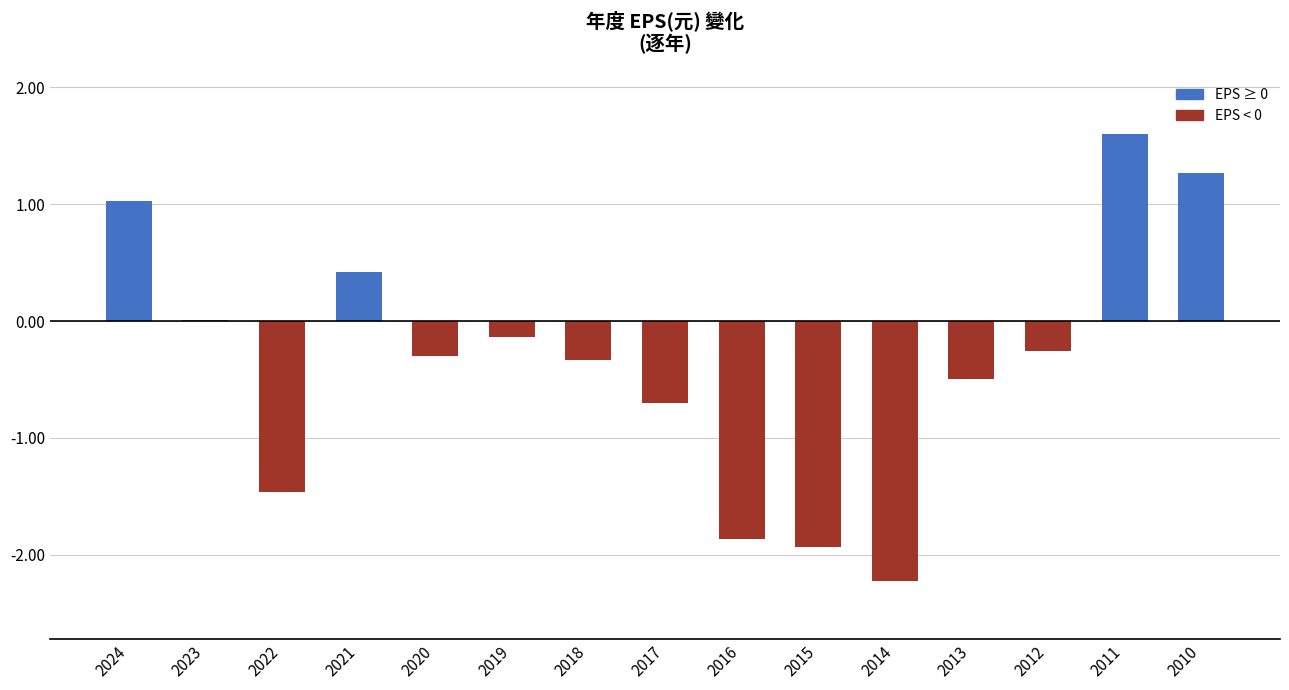

Between 2012 and 2022, which is larger?

2012